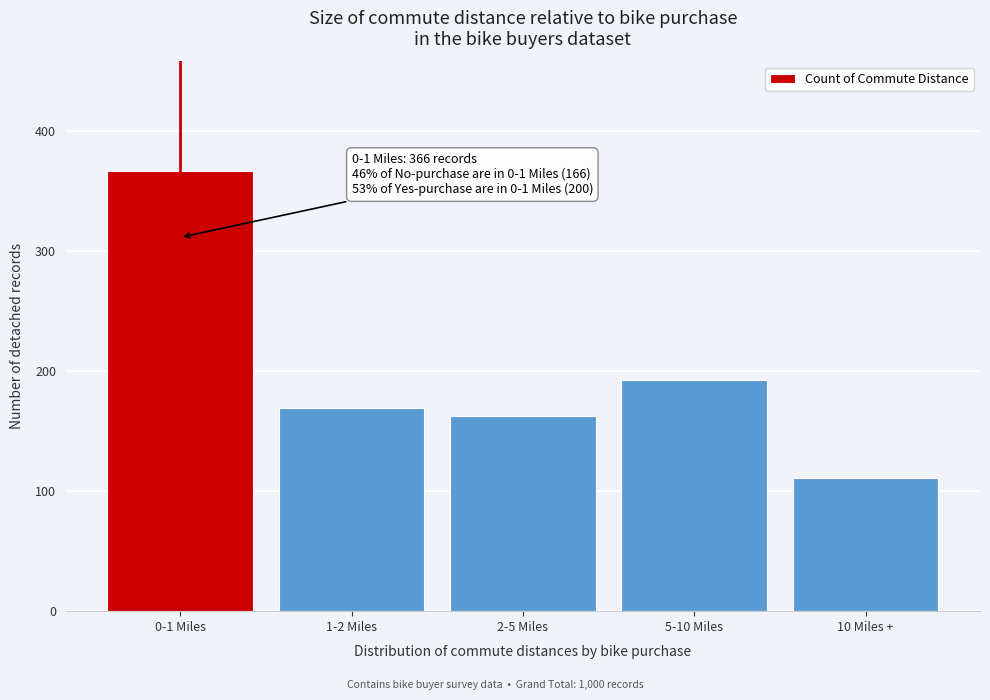

Reading left to right, list all the values displayed in this chart.

0-1 Miles=366	1-2 Miles=169	2-5 Miles=162	5-10 Miles=192	10 Miles +=111